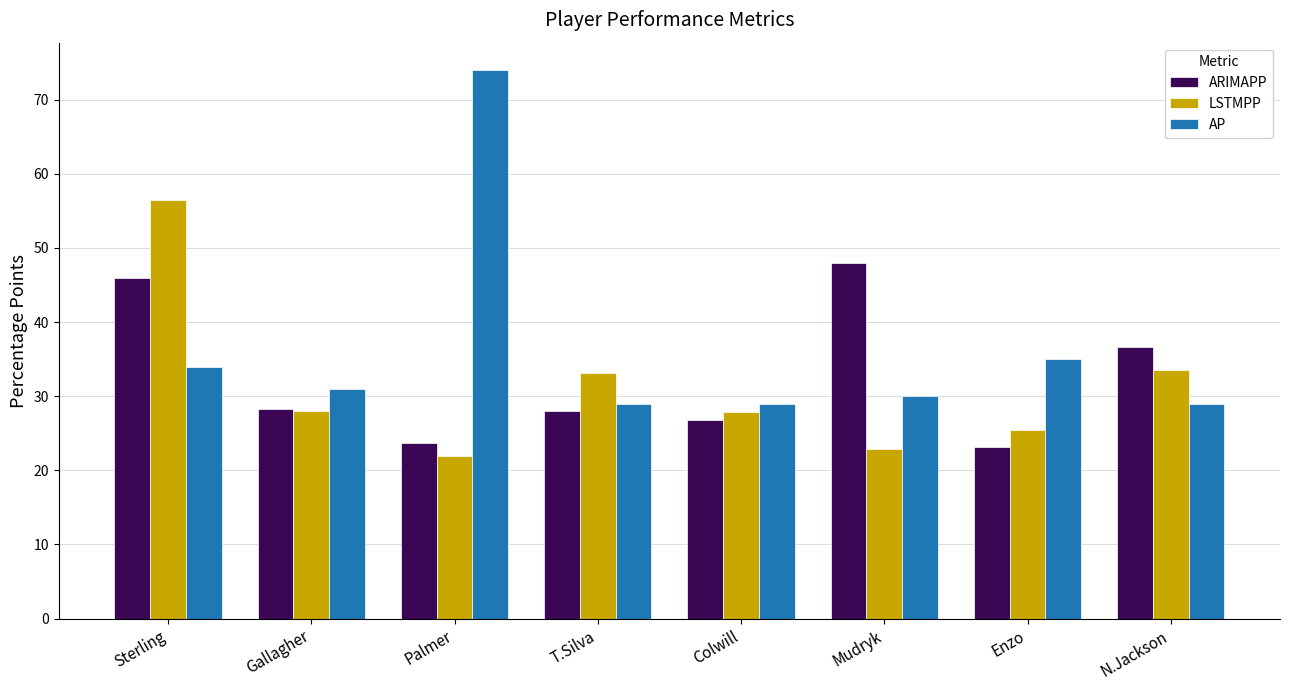

How many data points in LSTMPP are above 27?

5